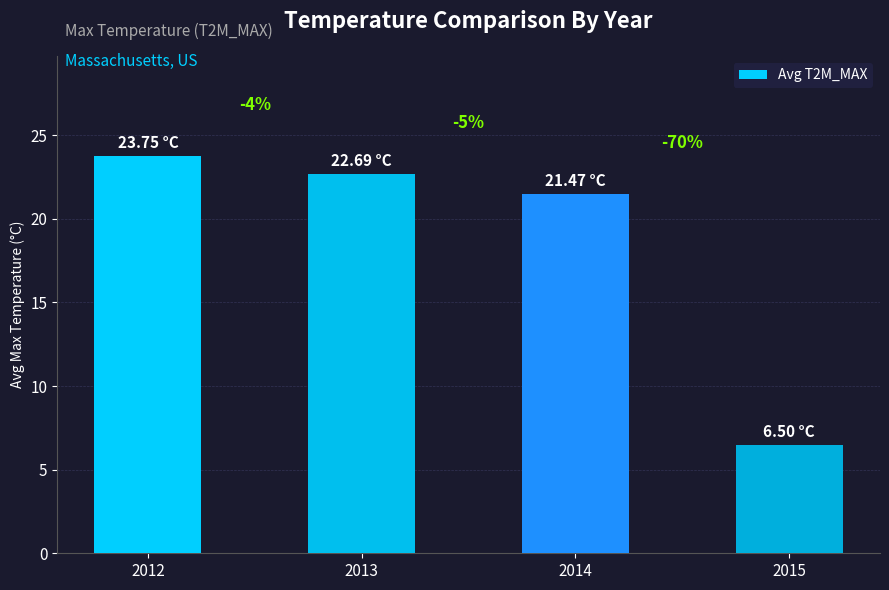

Between 2013 and 2015, which is larger?

2013